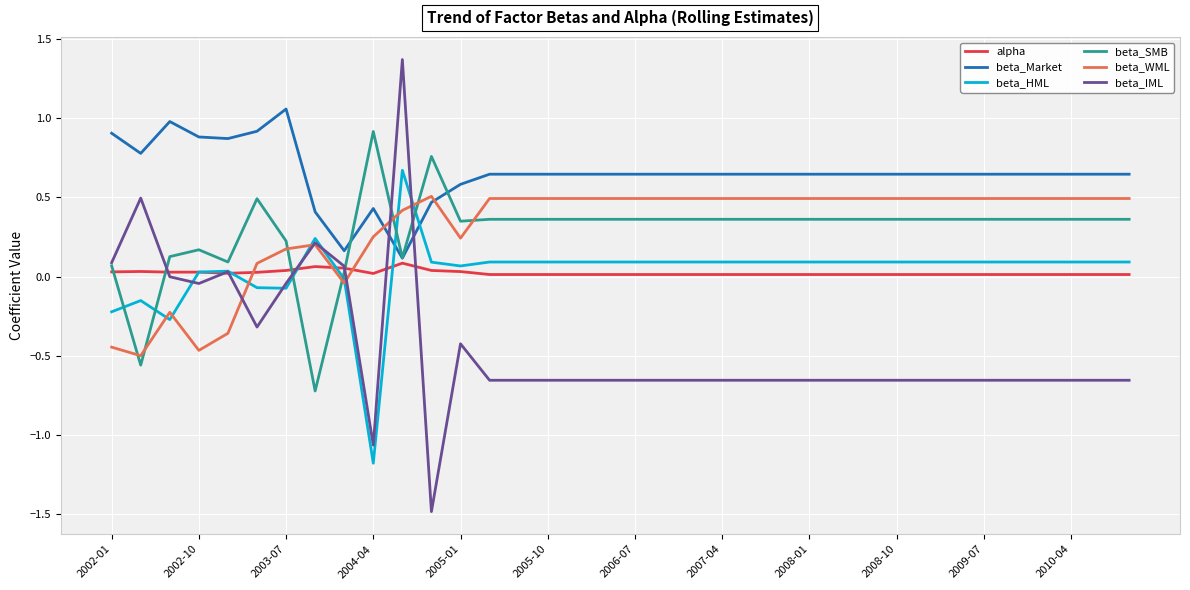

What is the sum of all beta_HML values?

1.2